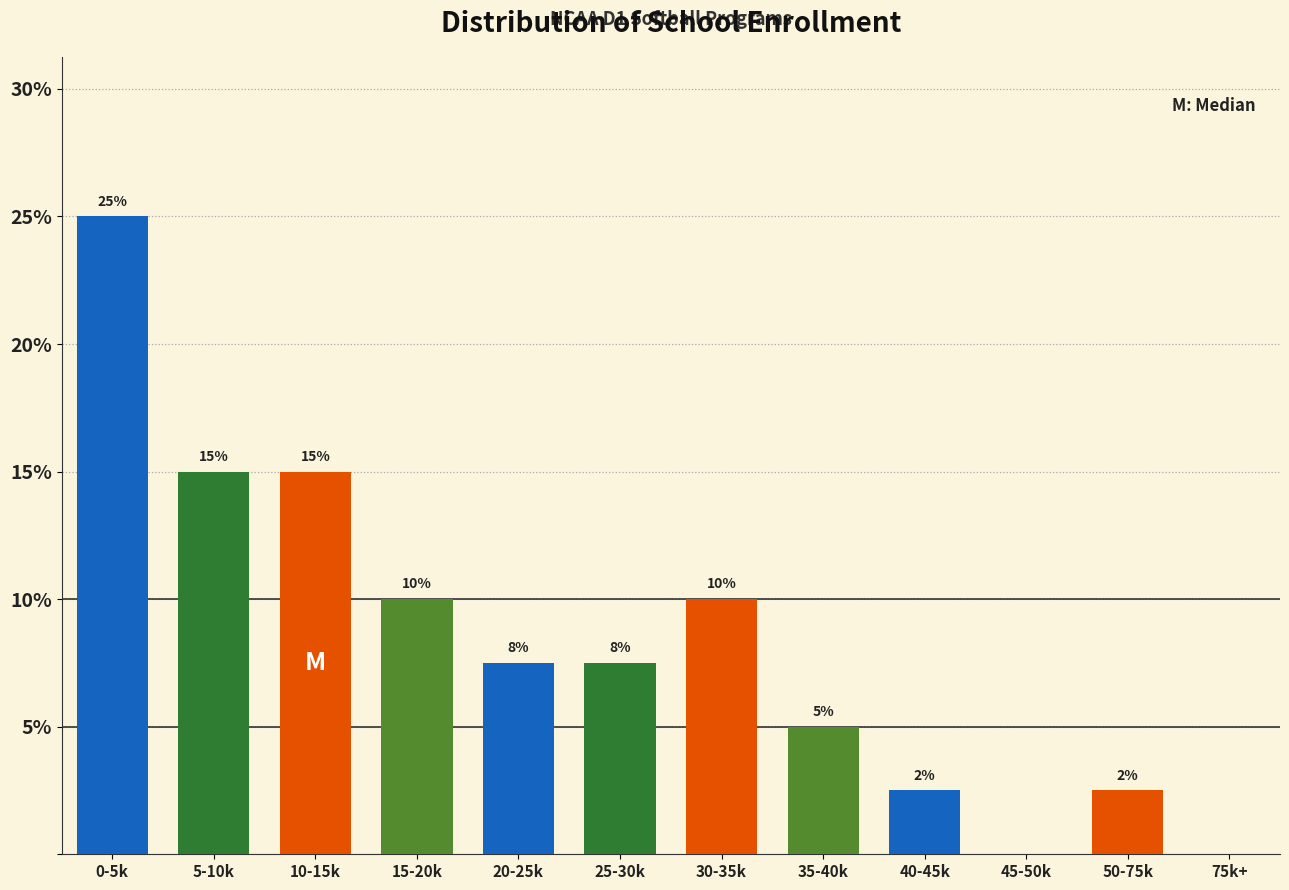

The chart shows a value of 1.0 at 40-45k. True or false?

False